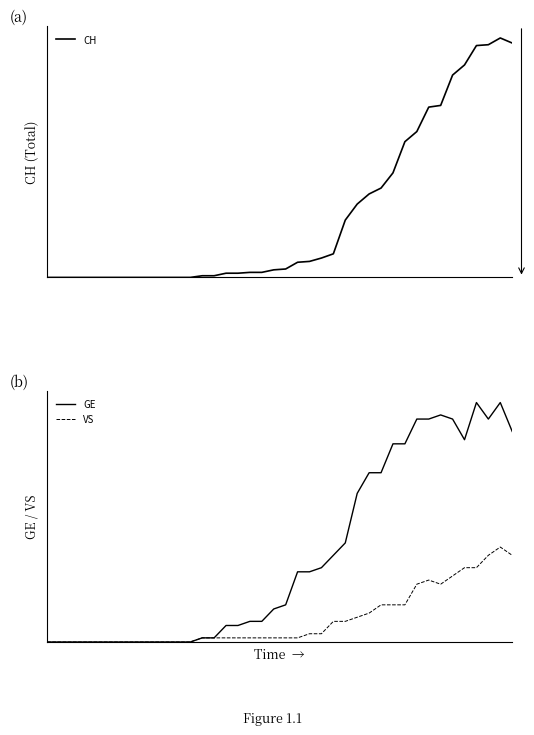

What is the value of the CH point at the 28th from the left?

99